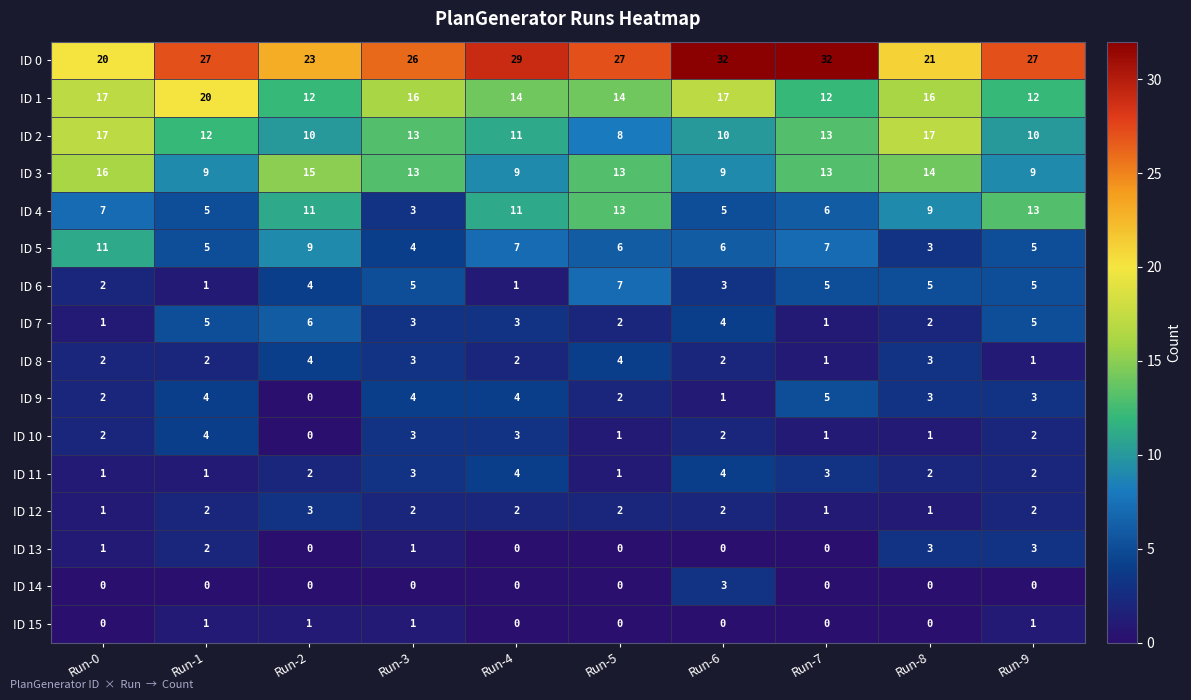

Count the ID 3 values in the range 9 to 14.

8